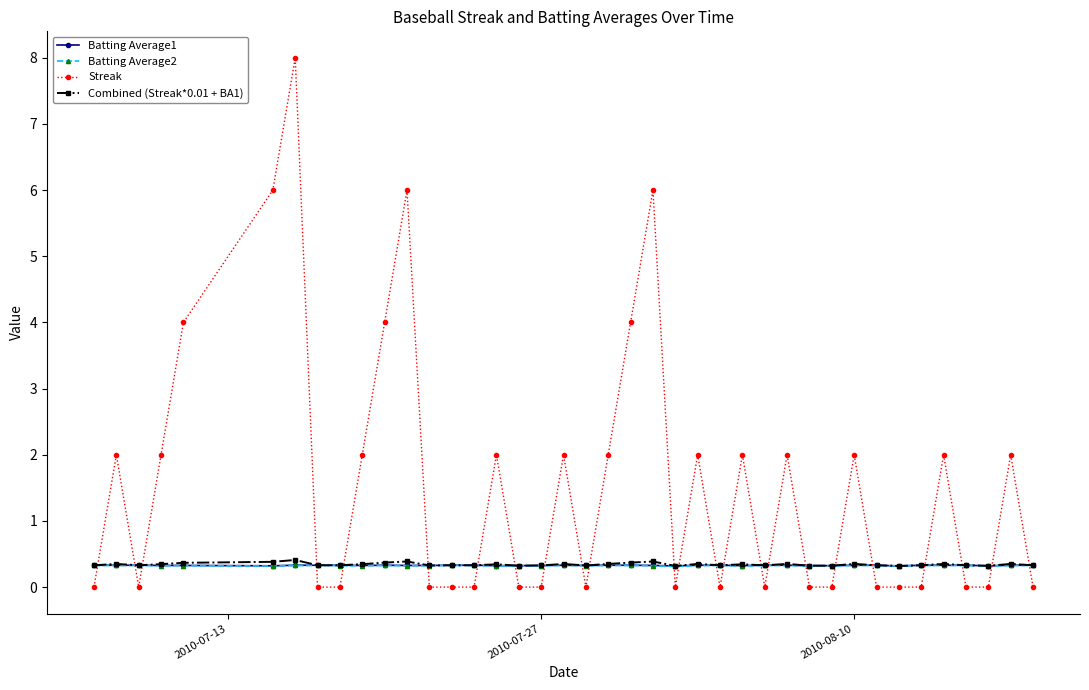

Which series has the widest spread of values?

Streak